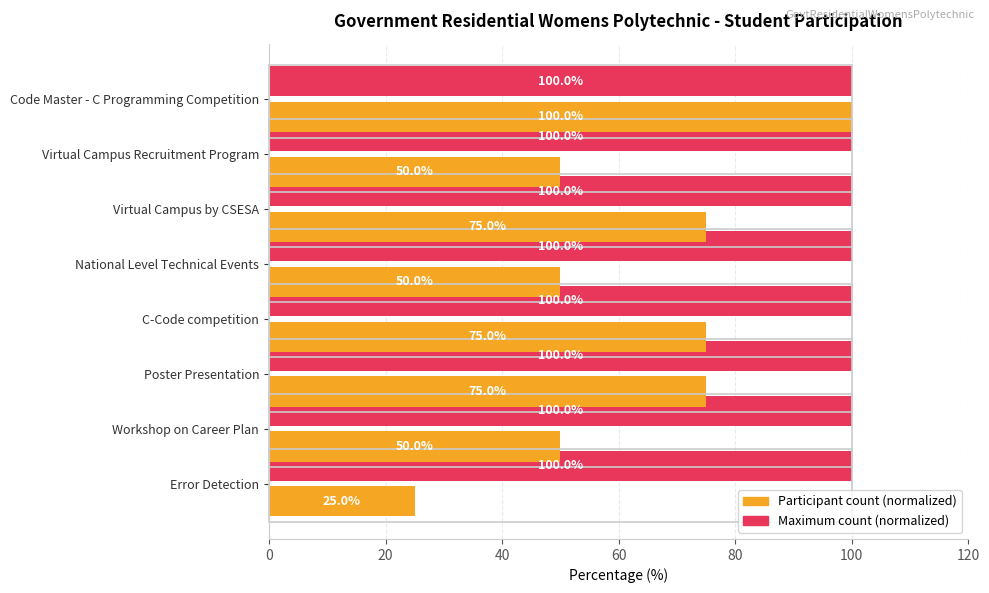

Rank the series at Workshop on Career Plan from highest to lowest value.

Maximum count (normalized), Participant count (normalized)